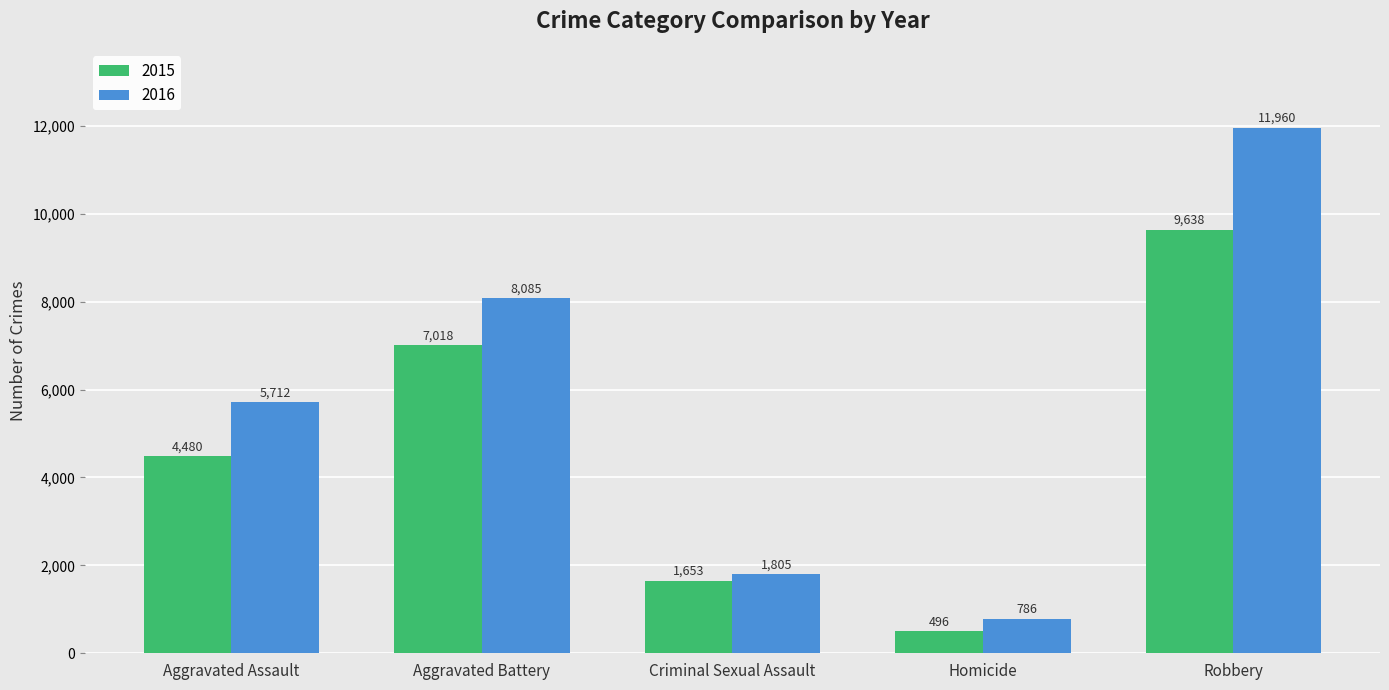

True or false: 2016 has a value of 1826 at Aggravated Assault.

False